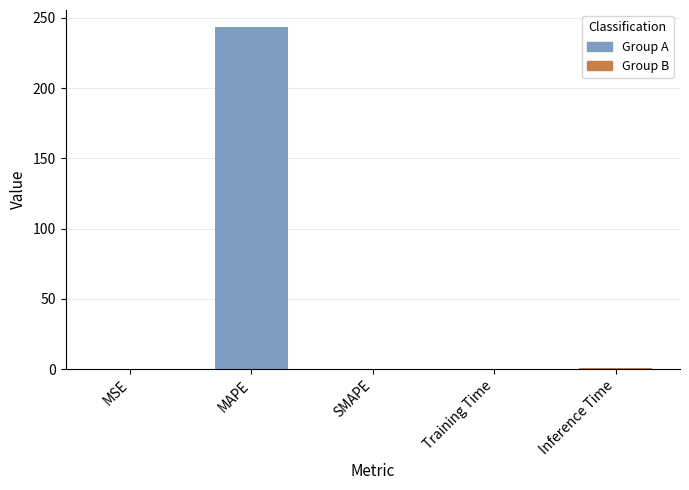

List the labels in order of value, largest first.

MAPE, Inference Time, Training Time, MSE, SMAPE